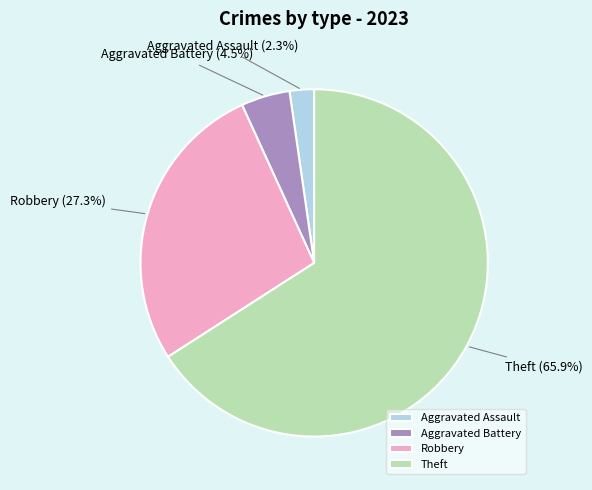

Rank the categories by value from lowest to highest.

Aggravated Assault, Aggravated Battery, Robbery, Theft